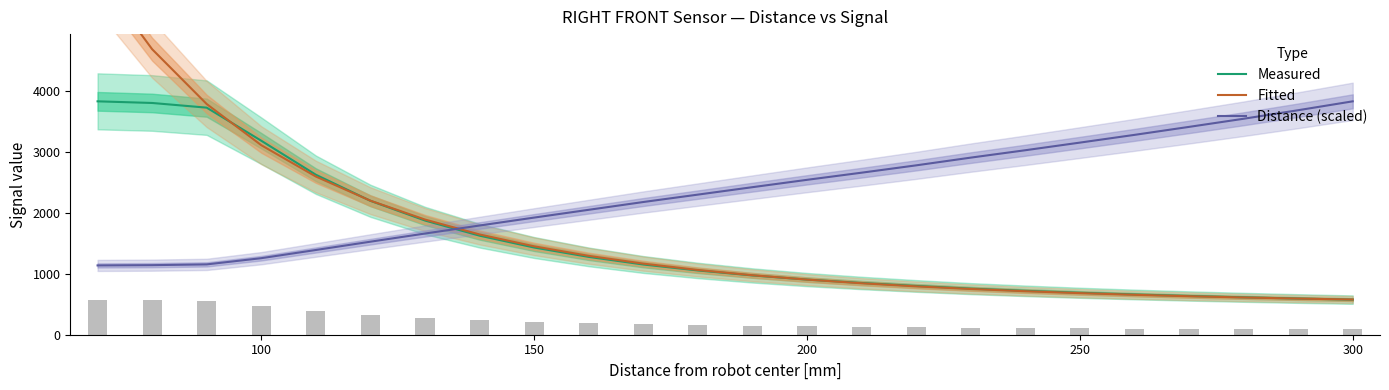

What is the highest value of the Measured series?

3838.0